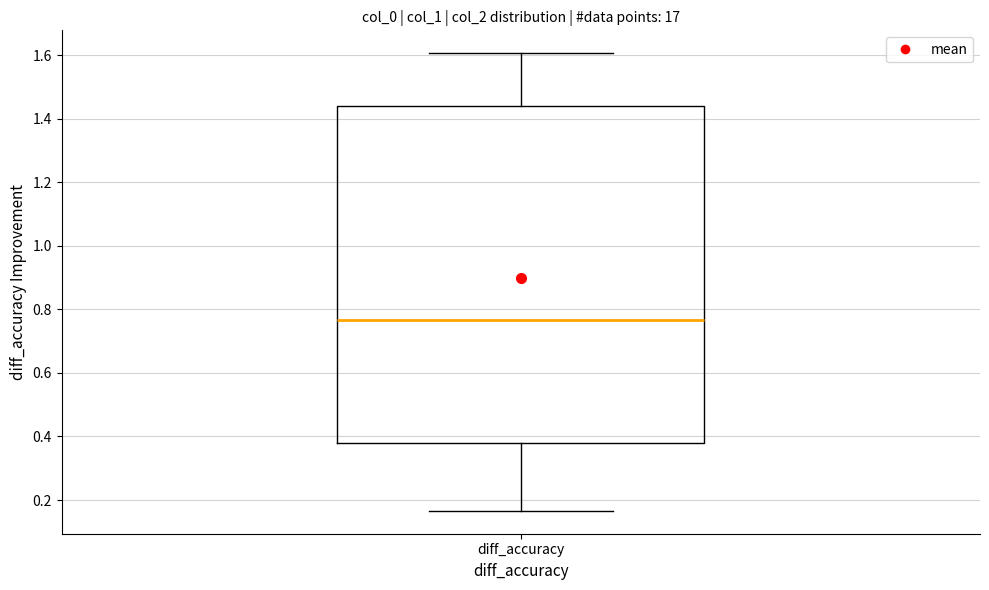

Where is the lower edge of the box for diff_accuracy on the y-axis? The values are not printed on the chart, so give them approximately, as read against the axis.

0.38